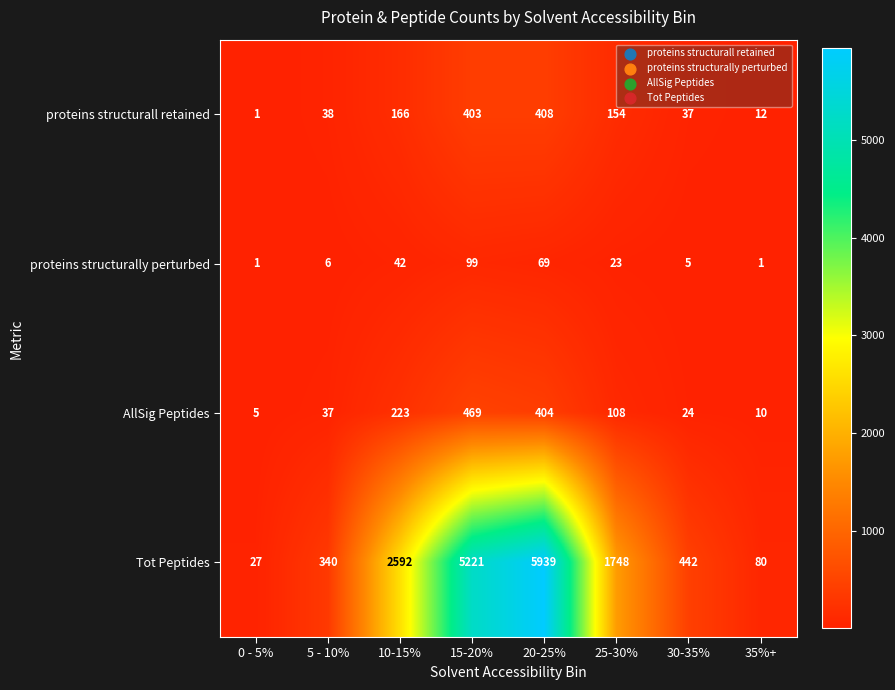

Where is proteins structurally perturbed nearest to the value 50?

10-15%